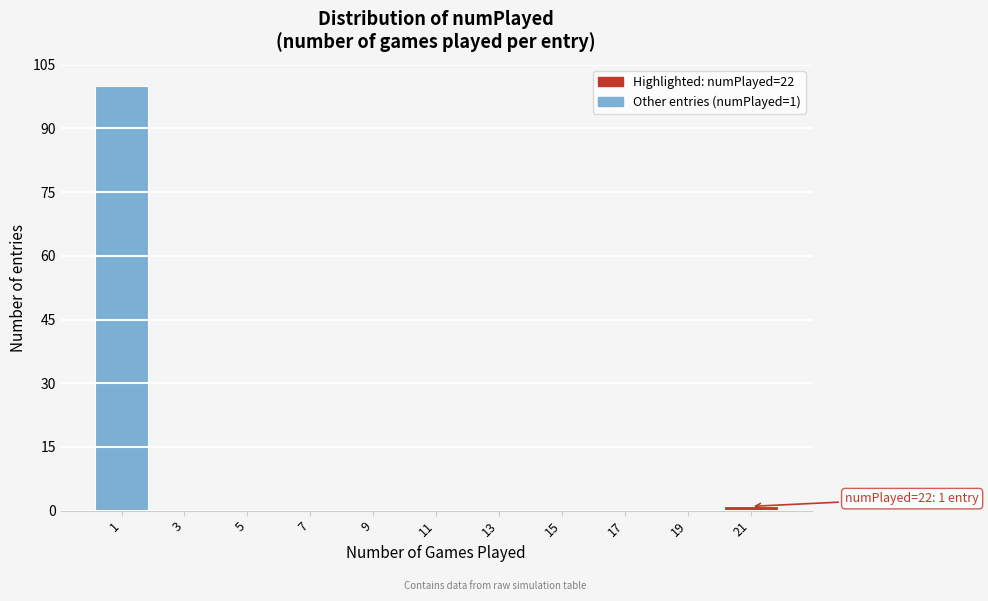

Reading left to right, what are all the values shown in this chart?

1=100	3=0	5=0	7=0	9=0	11=0	13=0	15=0	17=0	19=0	21=1